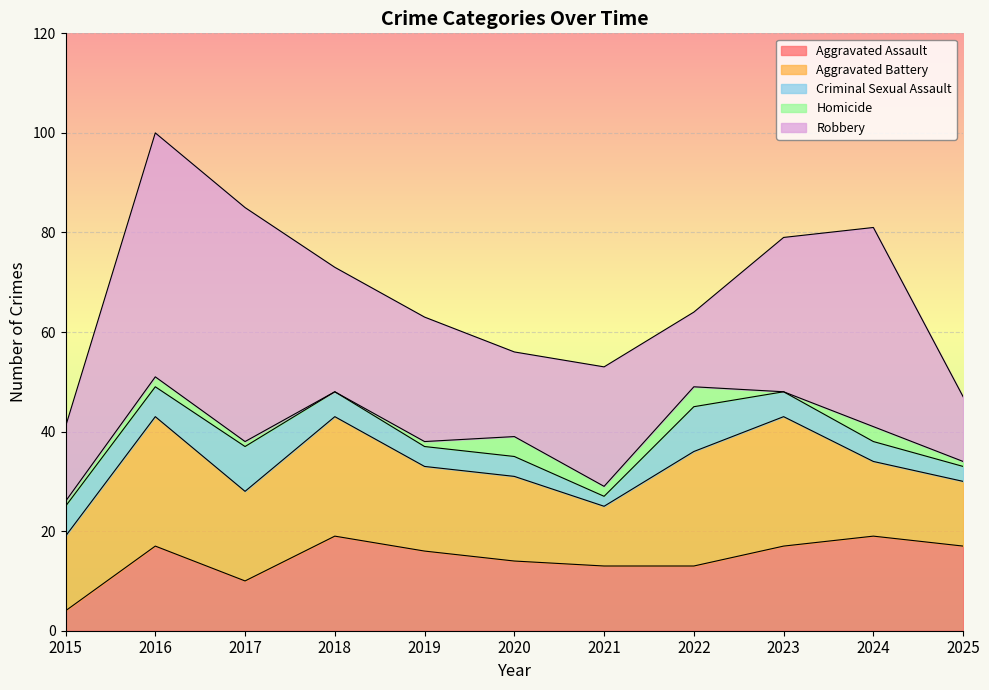

What is the total value across all series at 2019?

63